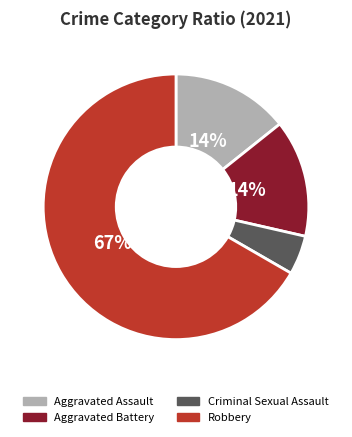

Is Aggravated Battery the majority of the pie?

No